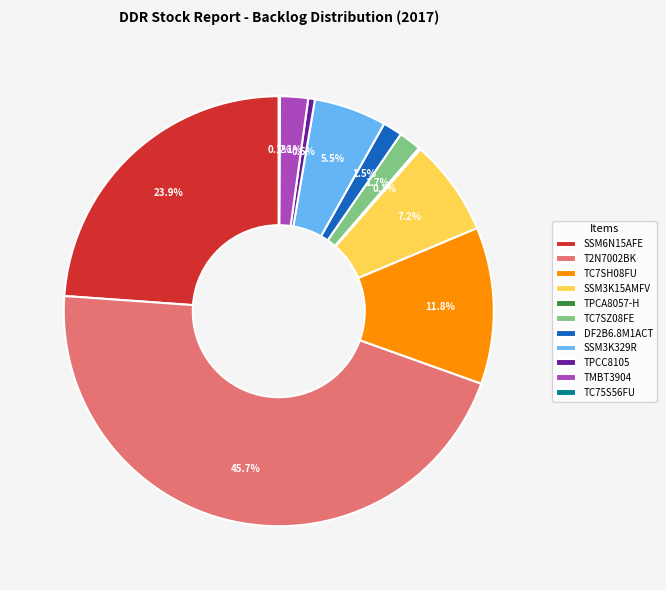

Between TPCC8105 and TC7SZ08FE, which is larger?

TC7SZ08FE